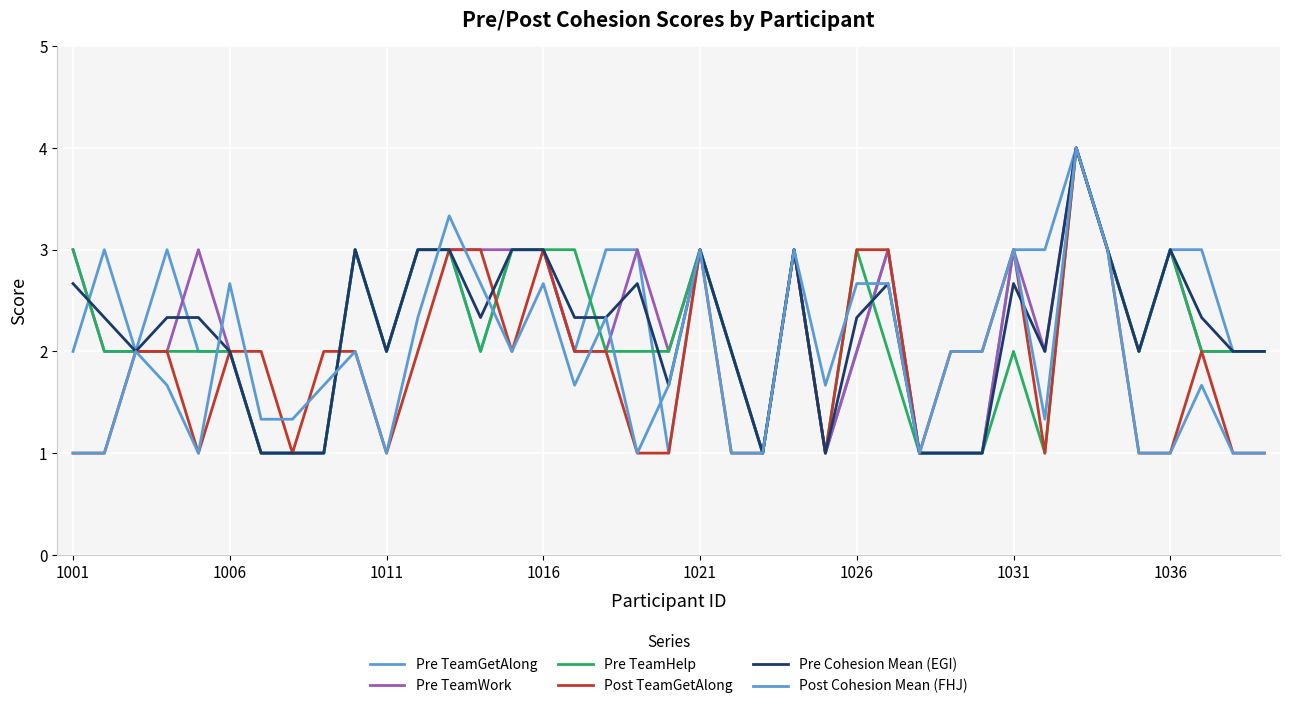

In Pre TeamWork, how many points are higher than both neighbors (excluding endpoints)?

9